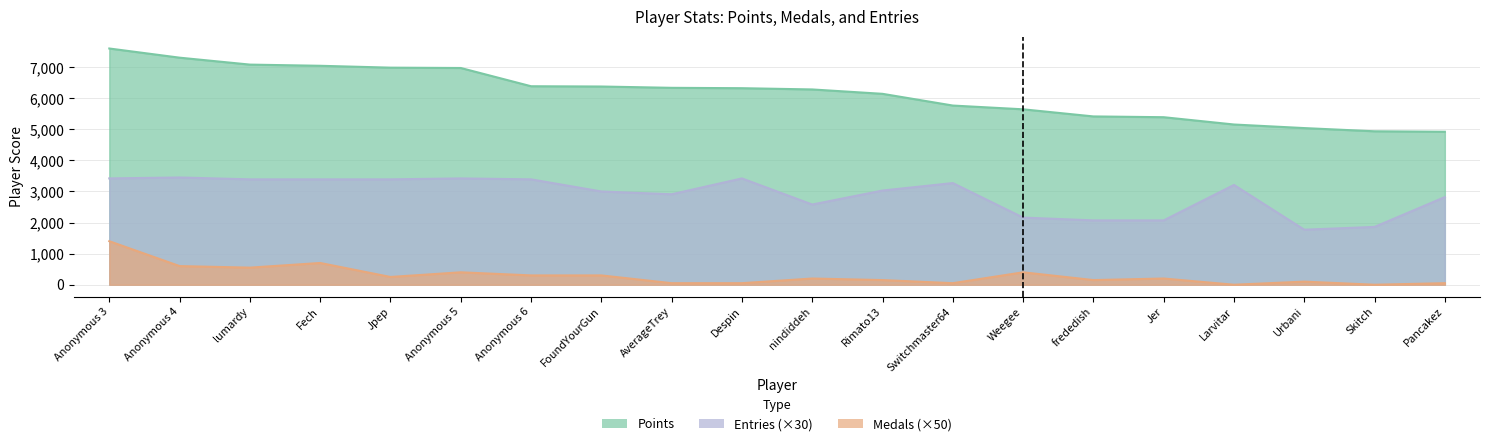

Does the chart have visible grid lines?

Yes